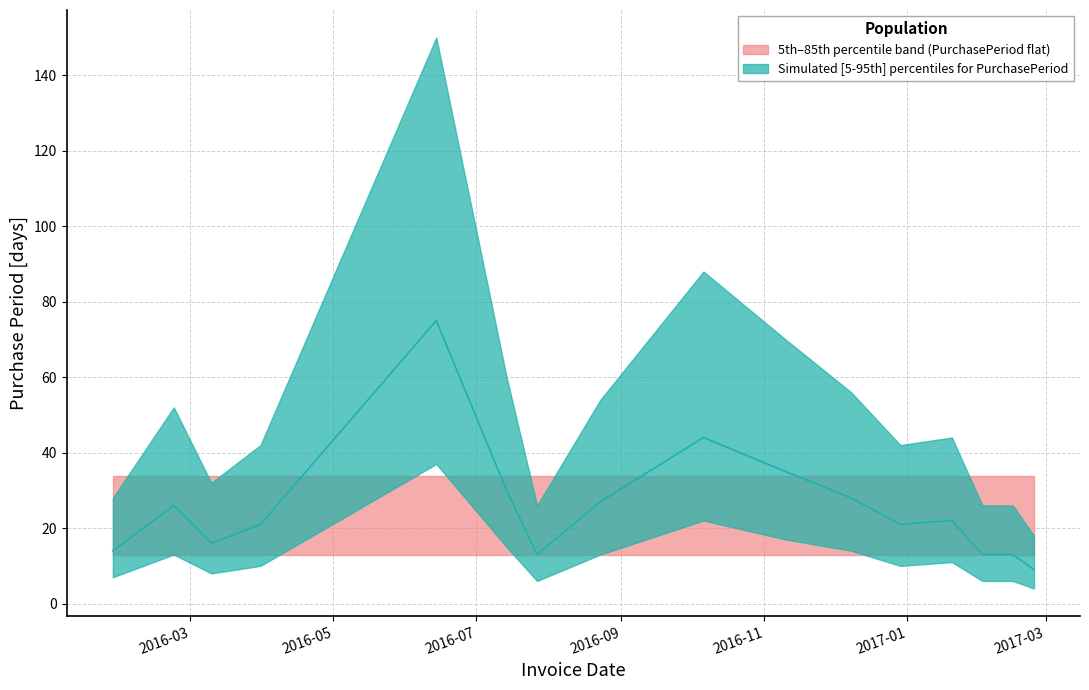

How many interior local valleys (lower than both neighbors) does the data have?

3